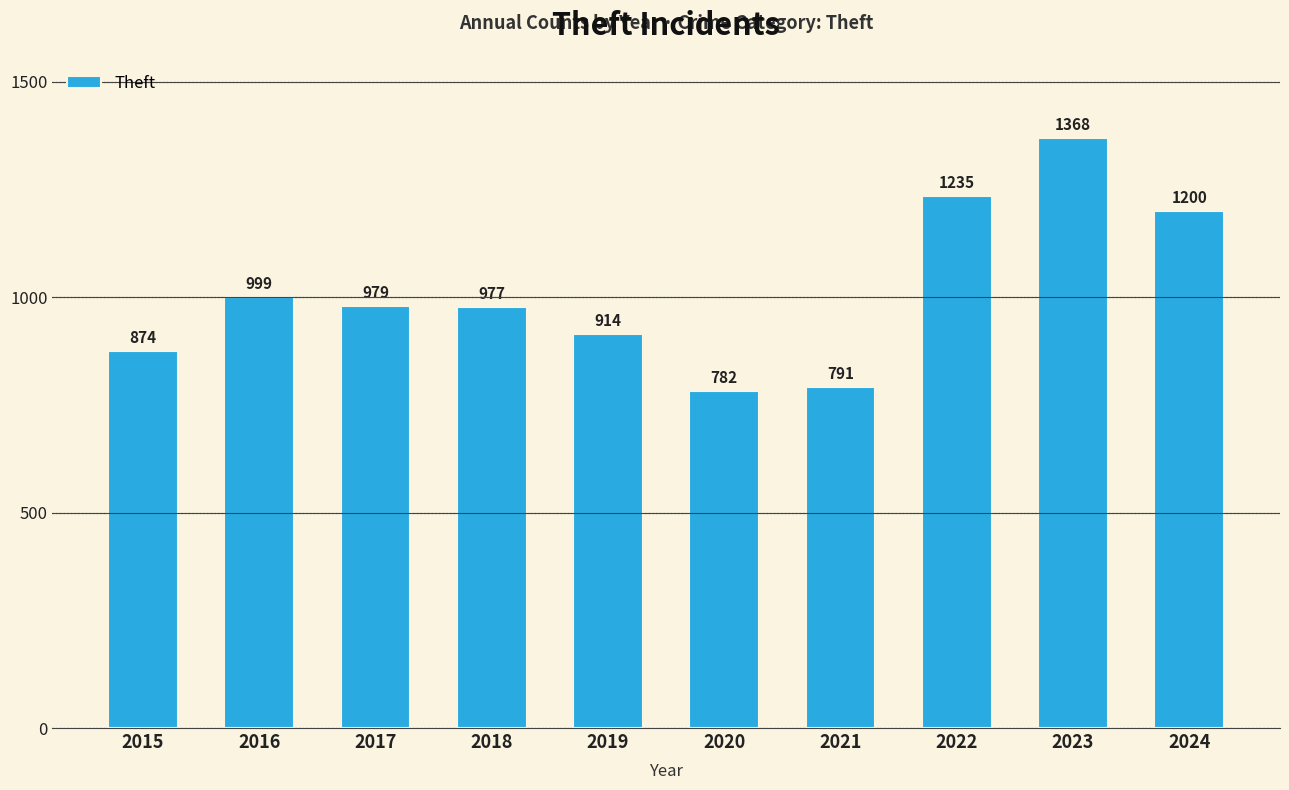

Are the bars grouped side by side (vs. stacked)?

No